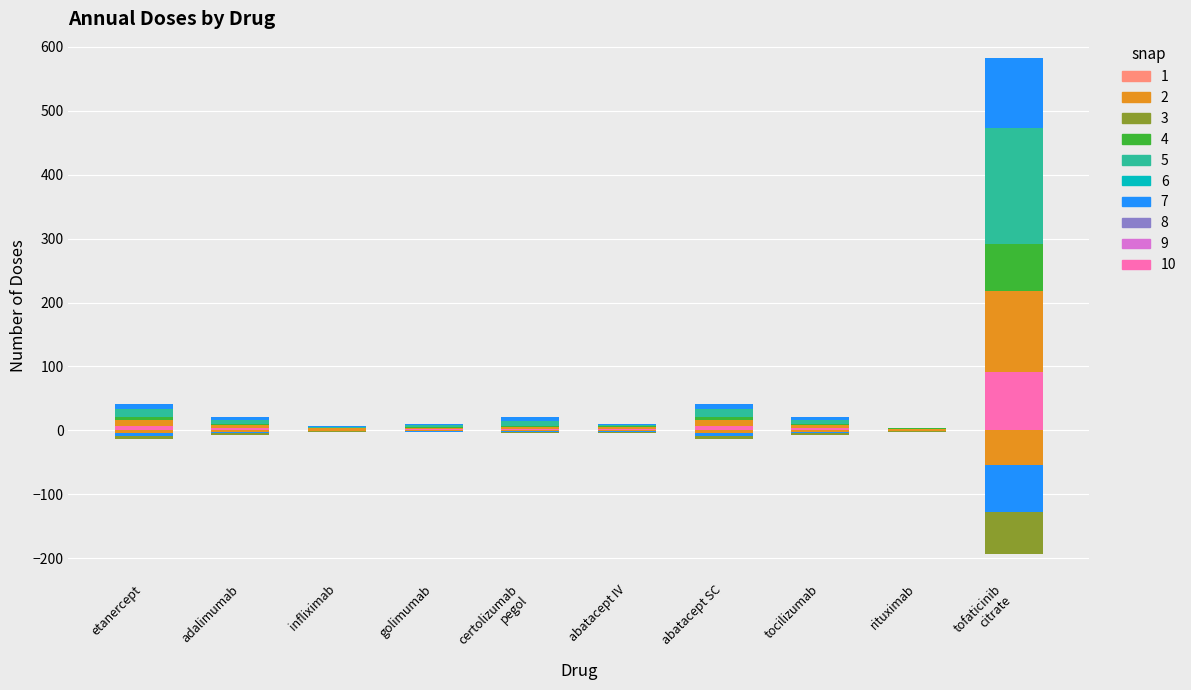

How many bars are there in total?

30